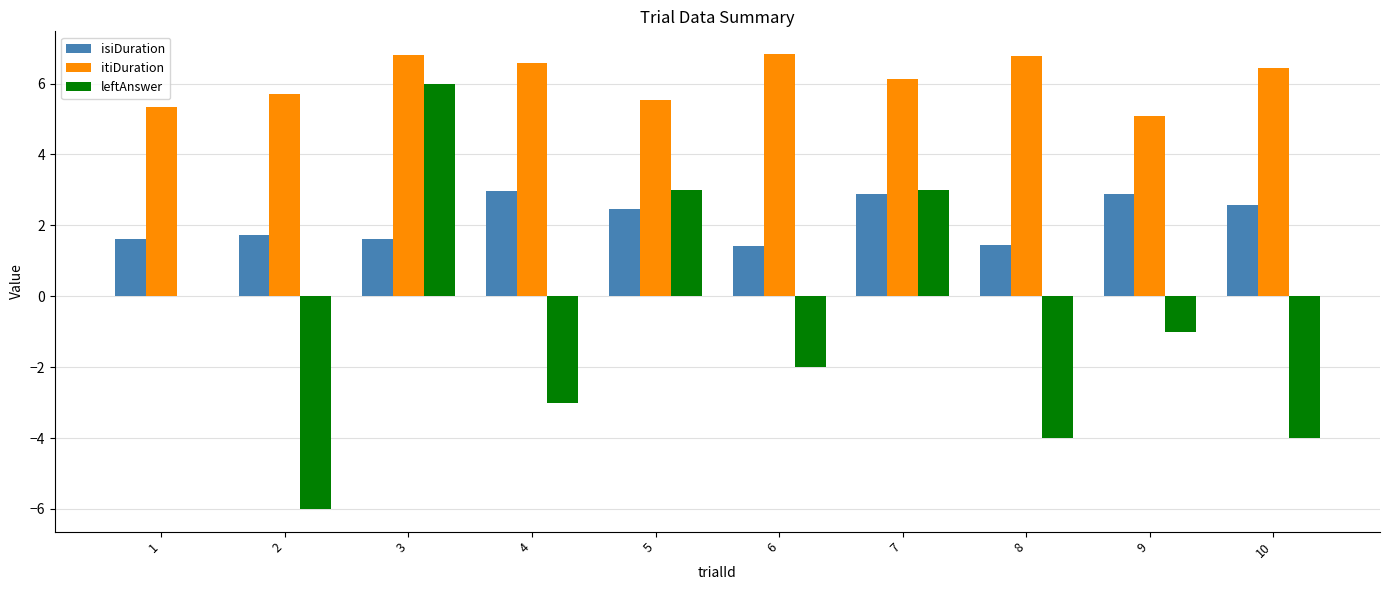

Does the chart contain stacked bars?

No